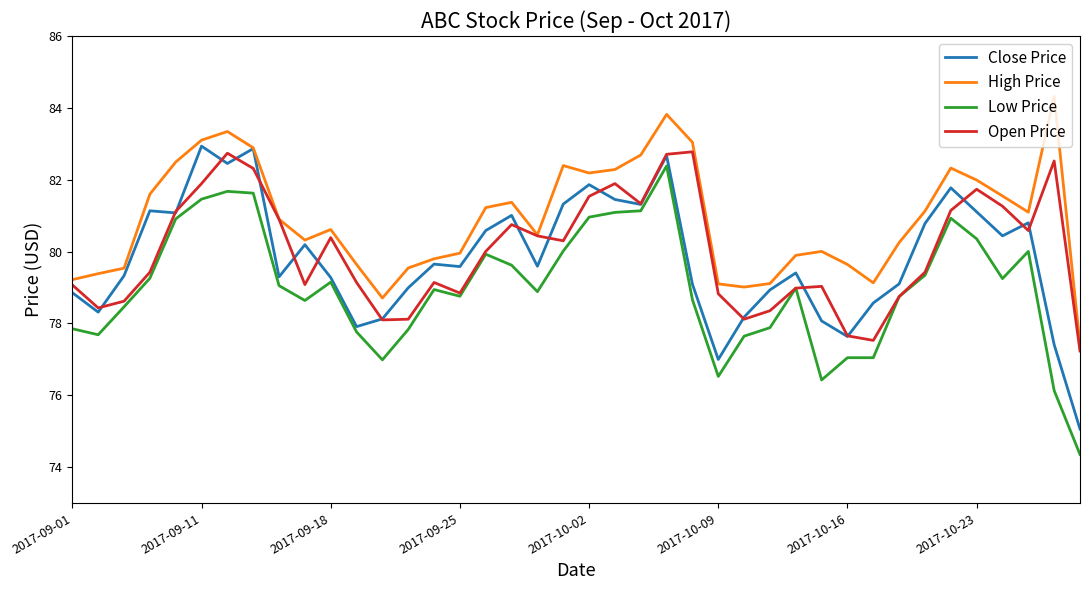

What is the greatest value displayed?

84.3